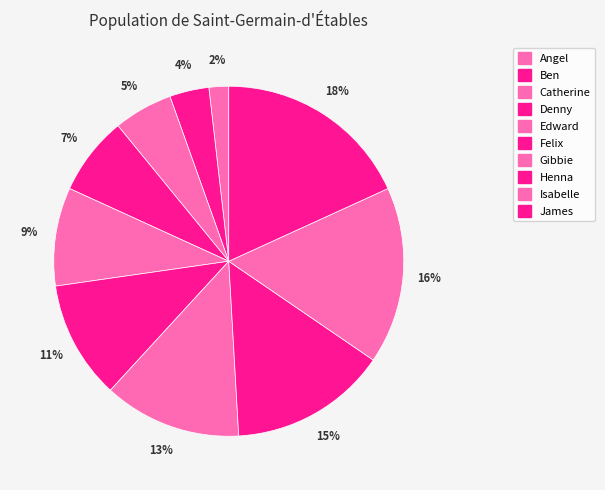

To the nearest percent, what is the difference between the largest and smallest slice percentages?

16%